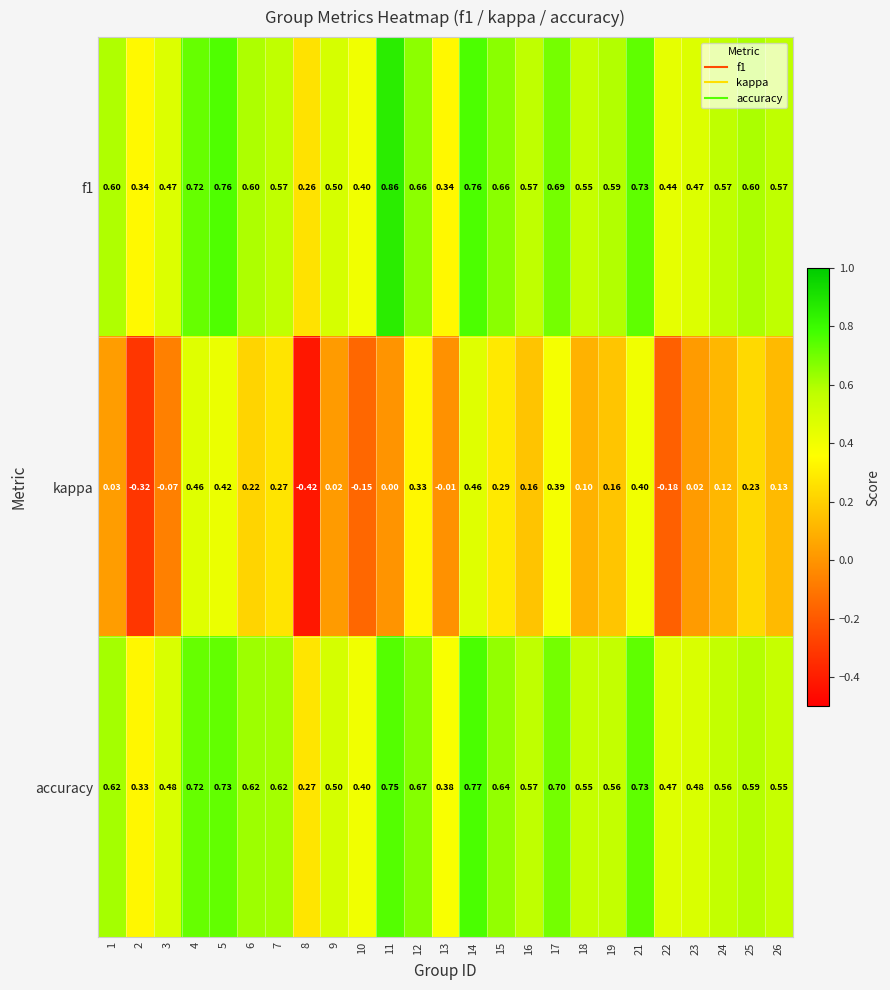

Which series has the widest spread of values?

kappa